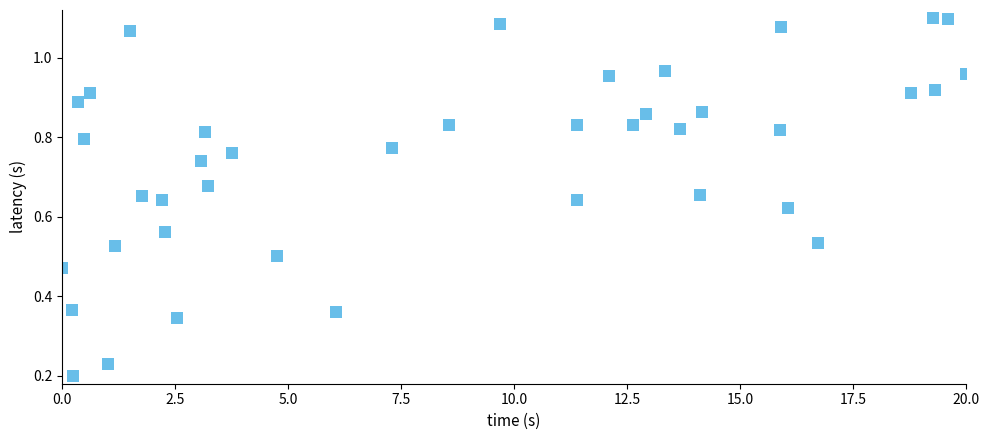

How many data points are displayed?

40